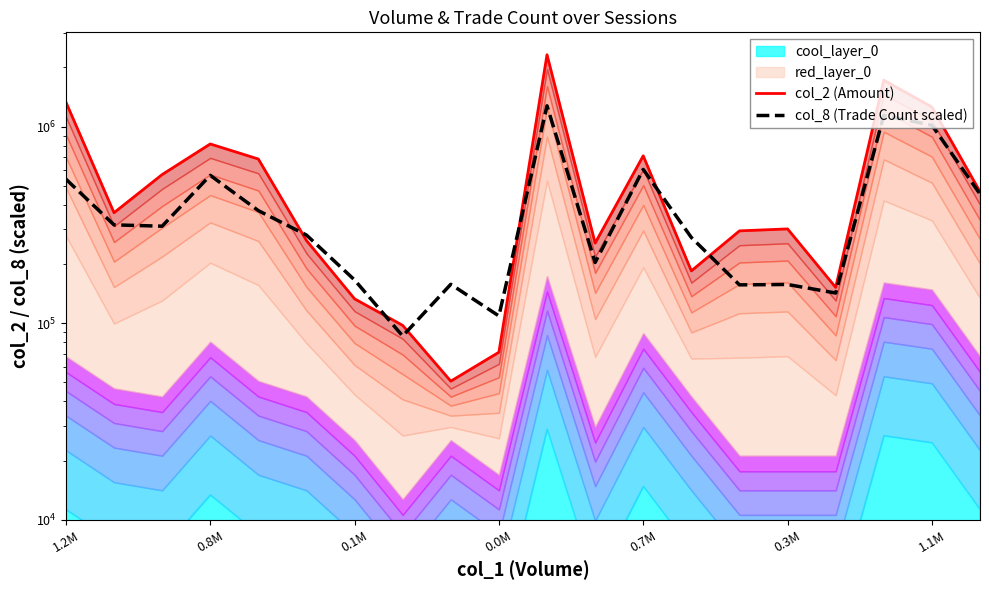

The col_8 (Trade Count scaled) series shows 122823.9 at 7. True or false?

False